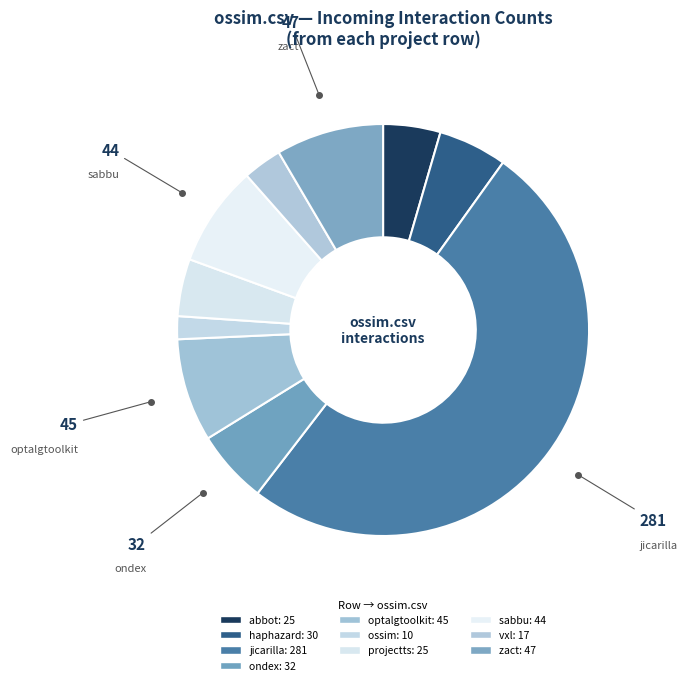

How many slices are in this pie chart?

10